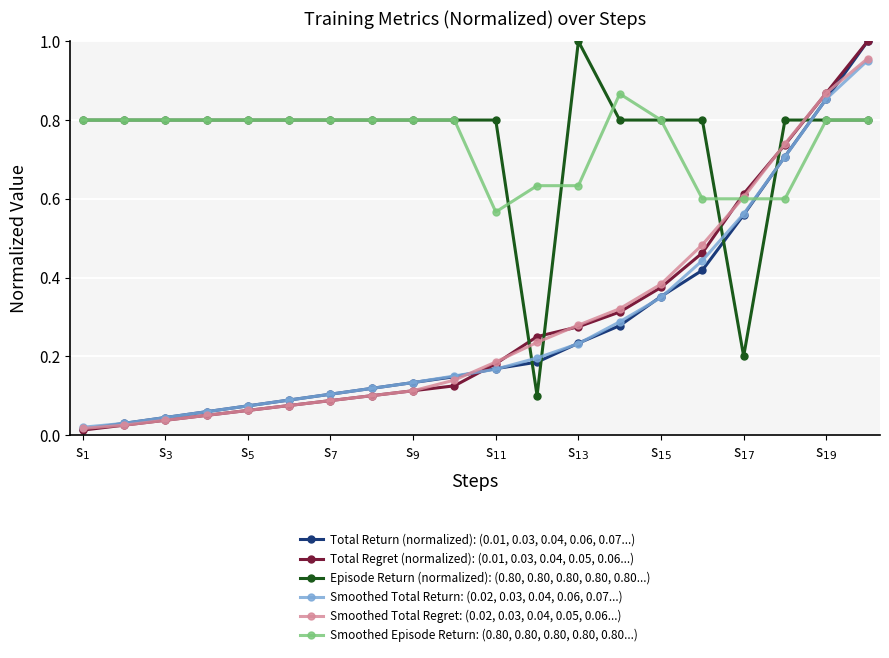

After their last crossing, which series has the higher values: Total Regret (normalized): (0.01, 0.03, 0.04, 0.05, 0.06...) or Episode Return (normalized): (0.80, 0.80, 0.80, 0.80, 0.80...)?

Total Regret (normalized): (0.01, 0.03, 0.04, 0.05, 0.06...)